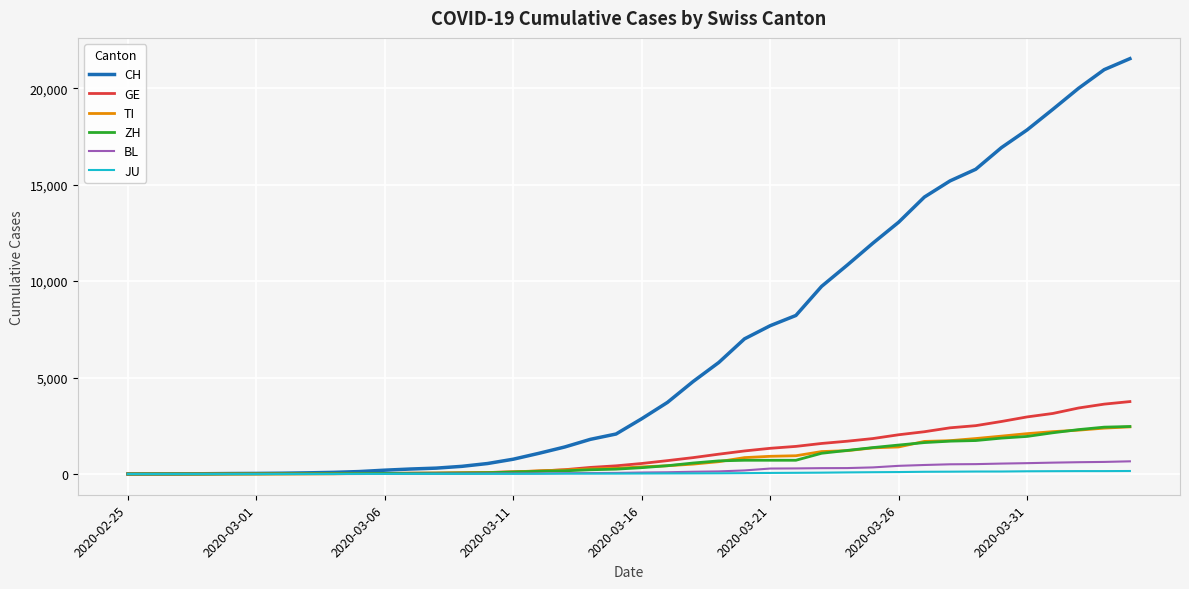

What is the average value of the TI series?

743